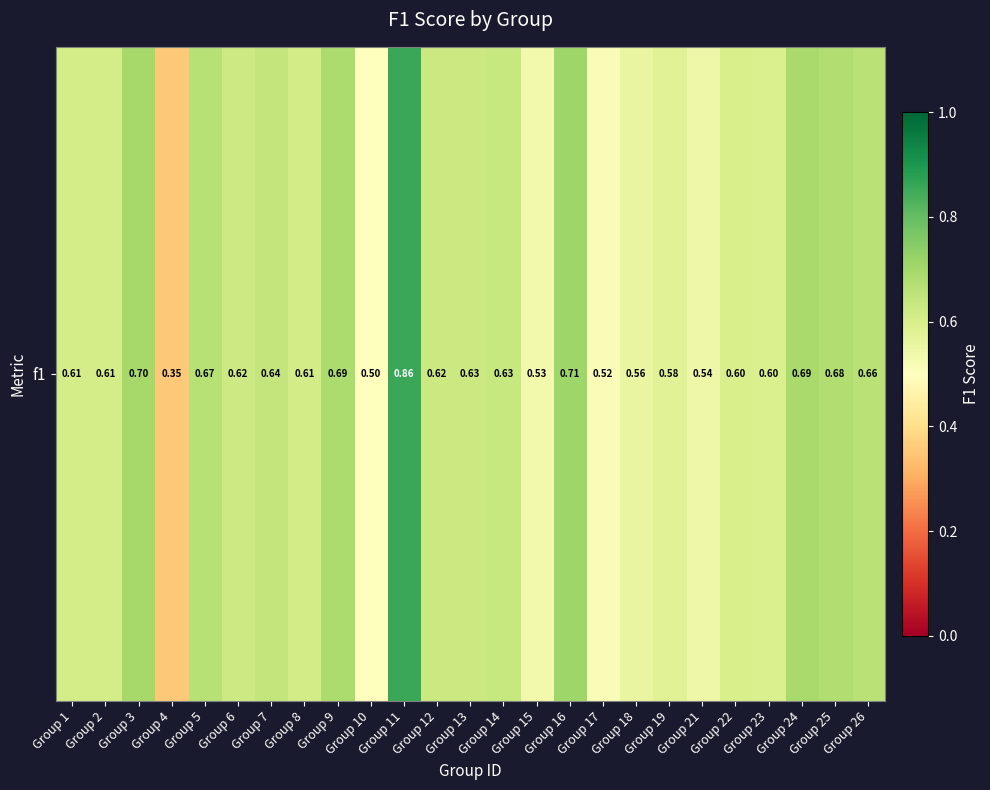

Reading left to right, transcribe all the data shown in this chart.

Group 1=0.6	Group 2=0.6	Group 3=0.7	Group 4=0.4	Group 5=0.7	Group 6=0.6	Group 7=0.6	Group 8=0.6	Group 9=0.7	Group 10=0.5	Group 11=0.9	Group 12=0.6	Group 13=0.6	Group 14=0.6	Group 15=0.5	Group 16=0.7	Group 17=0.5	Group 18=0.6	Group 19=0.6	Group 21=0.5	Group 22=0.6	Group 23=0.6	Group 24=0.7	Group 25=0.7	Group 26=0.7